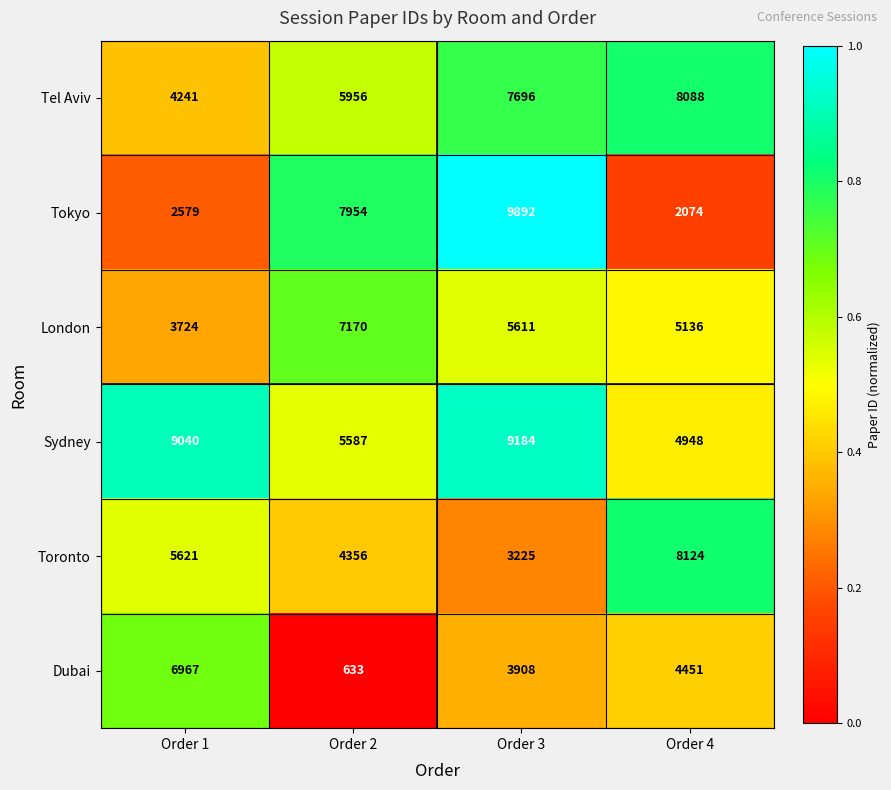

Which label corresponds to the smallest value in the chart?

Order 2